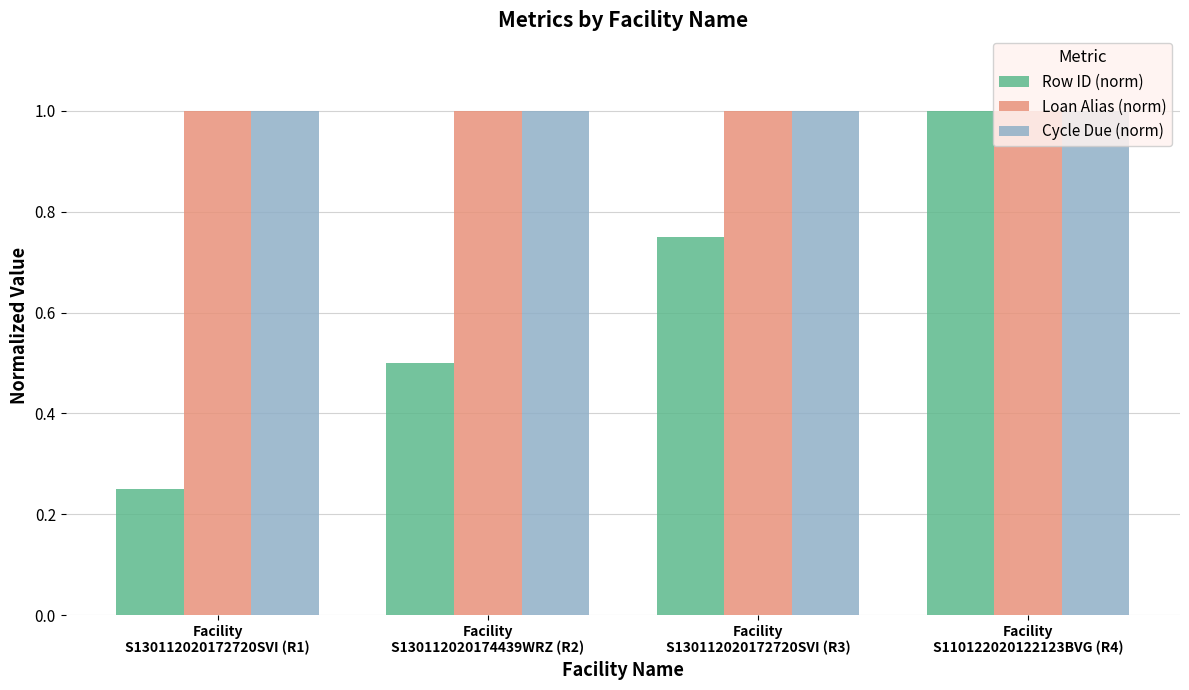

The value of Cycle Due (norm) at Facility
S130112020172720SVI (R3) is 1.0. True or false?

True